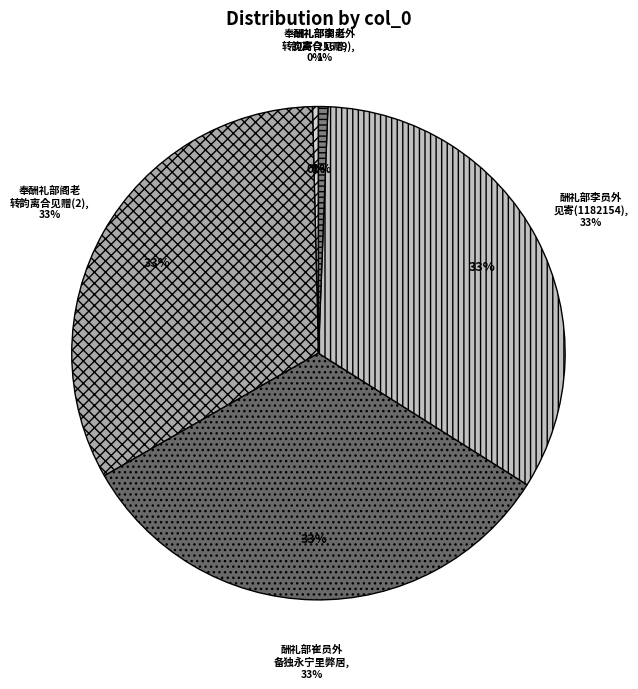

What is the smallest slice in the pie chart?

奉酬礼部阁老转韵离合见赠(13752)